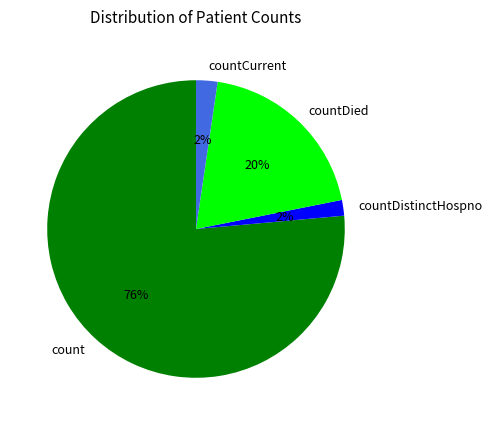

Does any single category account for the majority?

Yes